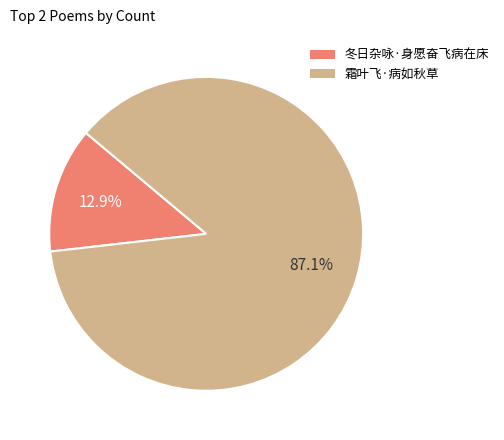

Which category has the smallest portion of the pie?

冬日杂咏·身愿奋飞病在床